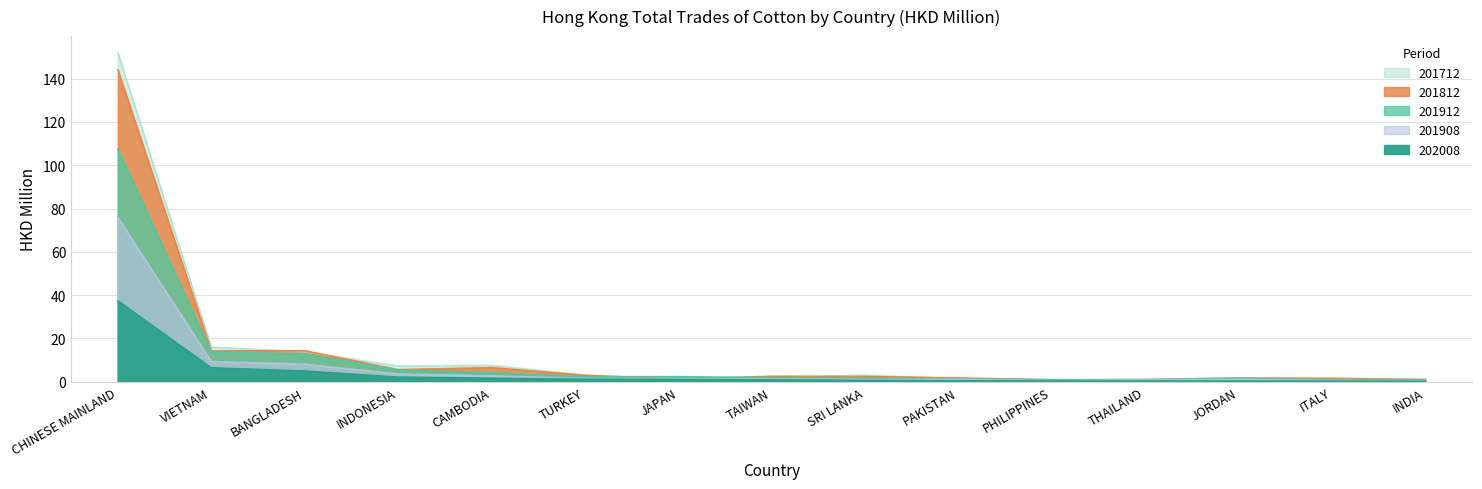

True or false: 201712 (HKD M) has more than 0 interior local peaks.

True